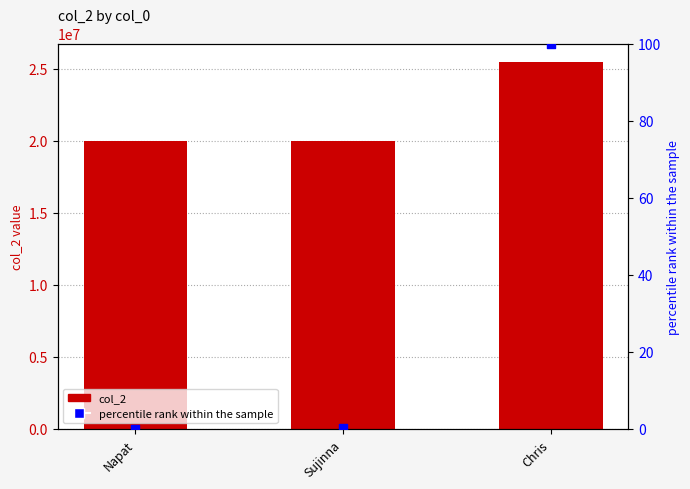

Is the value of percentile rank within the sample at Sujinna greater than the value of col_2 at Chris?

No